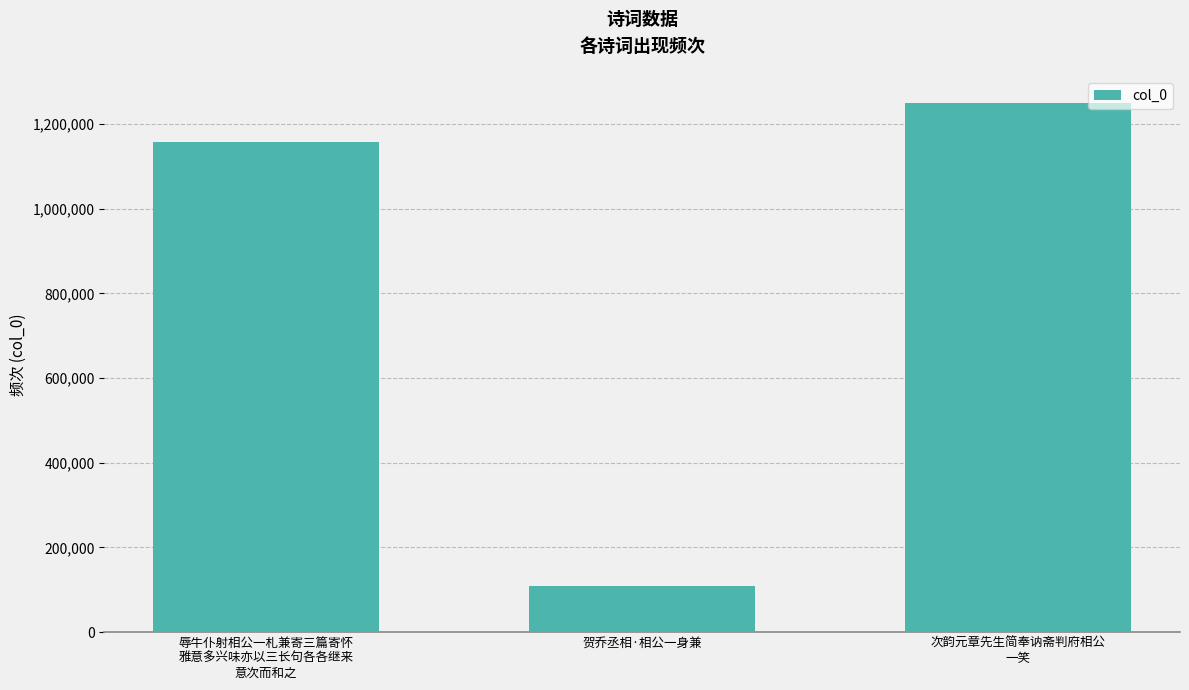

How many data points are less than 1157918?

1